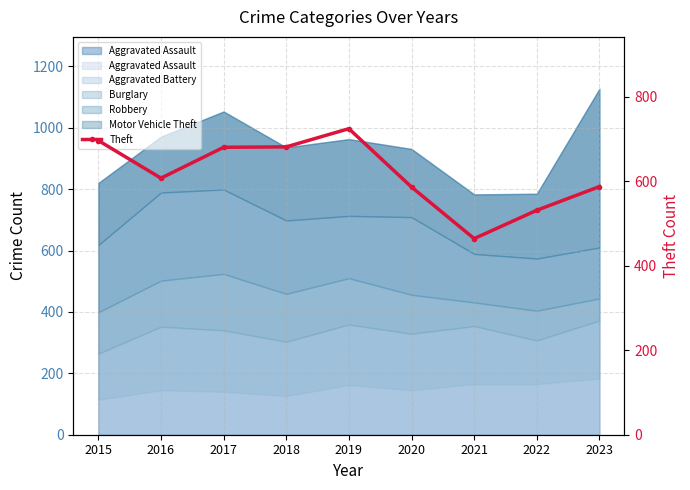

Read the value at 2016.

607